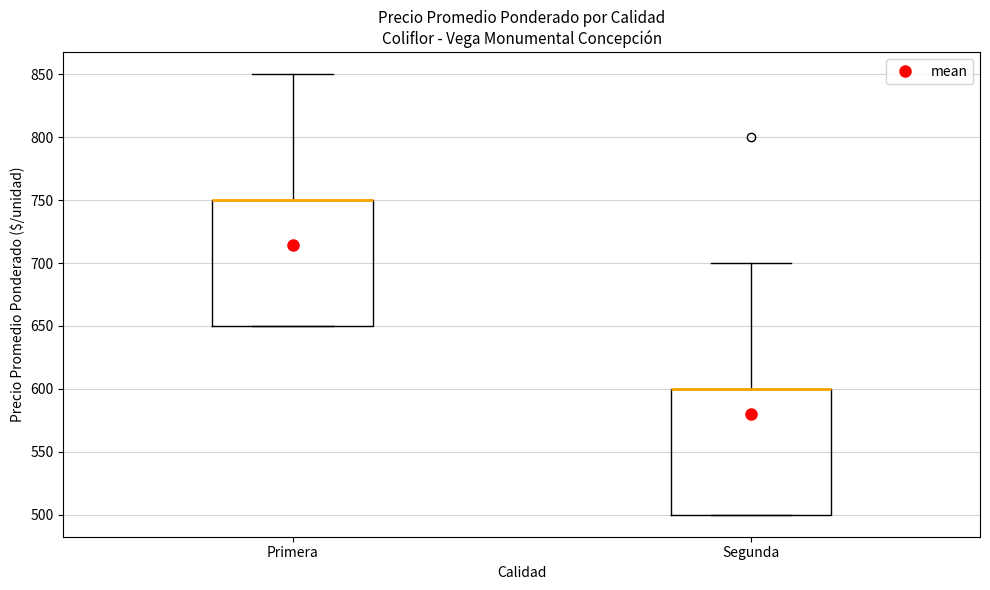

Where is the upper edge of the box for Segunda on the y-axis? The values are not printed on the chart, so give them approximately, as read against the axis.

600